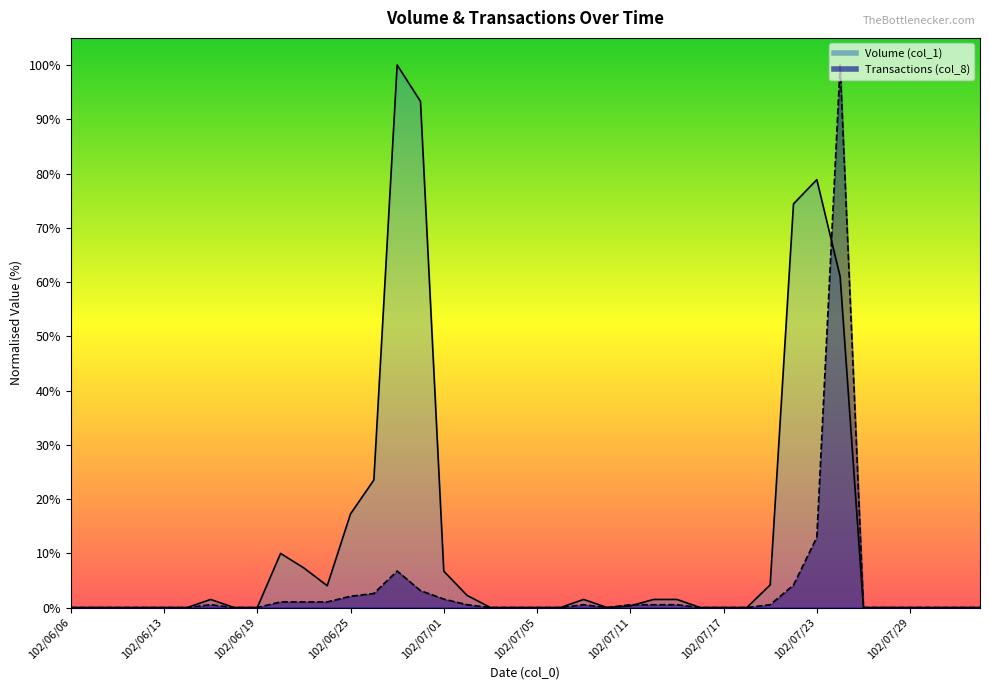

How many interior local peaks does the Transactions (col_8) series have?

4